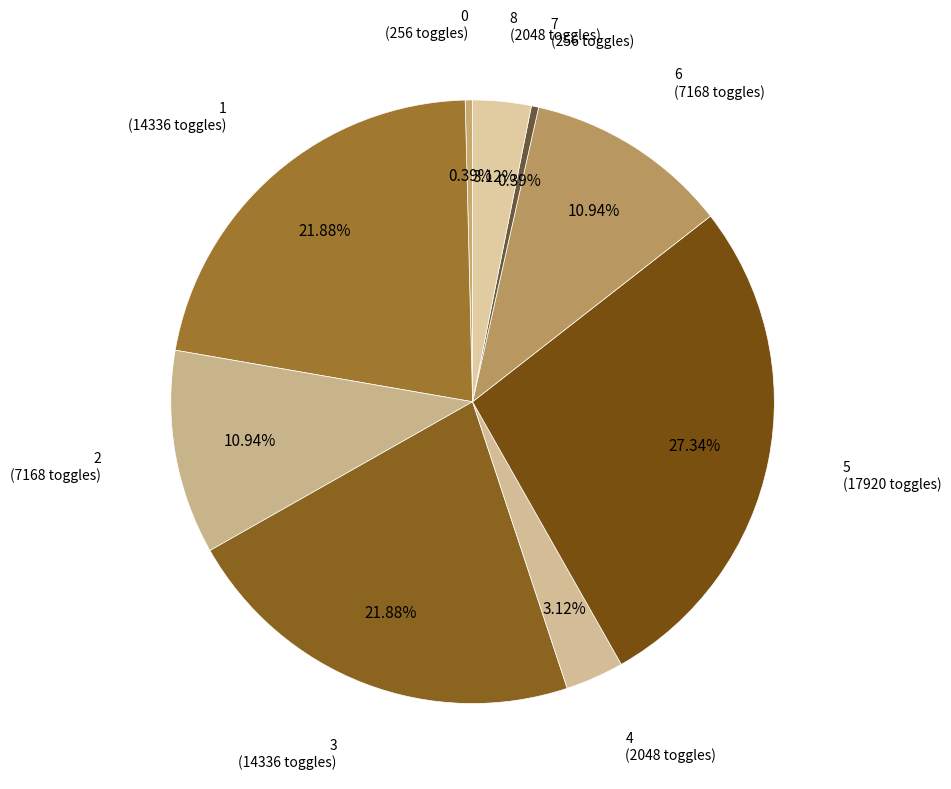

Count the number of slices in the pie.

9